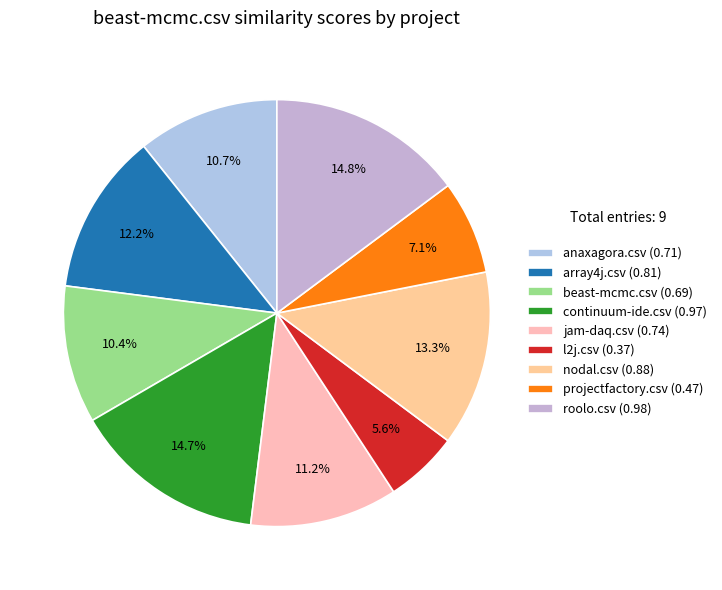

What is the smallest slice in the pie chart?

l2j.csv